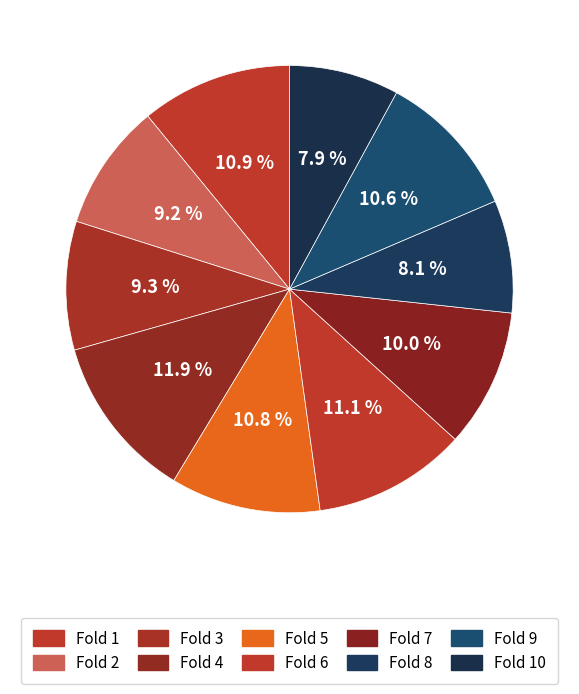

How many slices are in this pie chart?

10